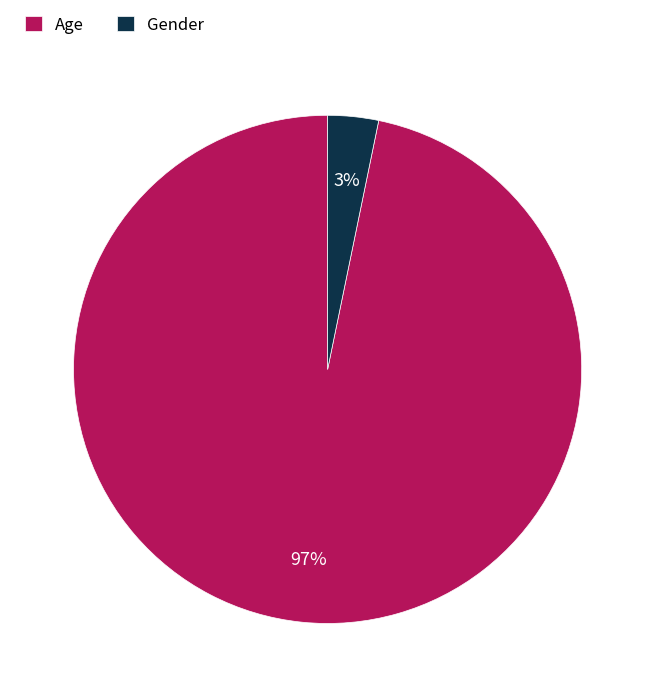

Is it true that Age is 97% of the pie?

True